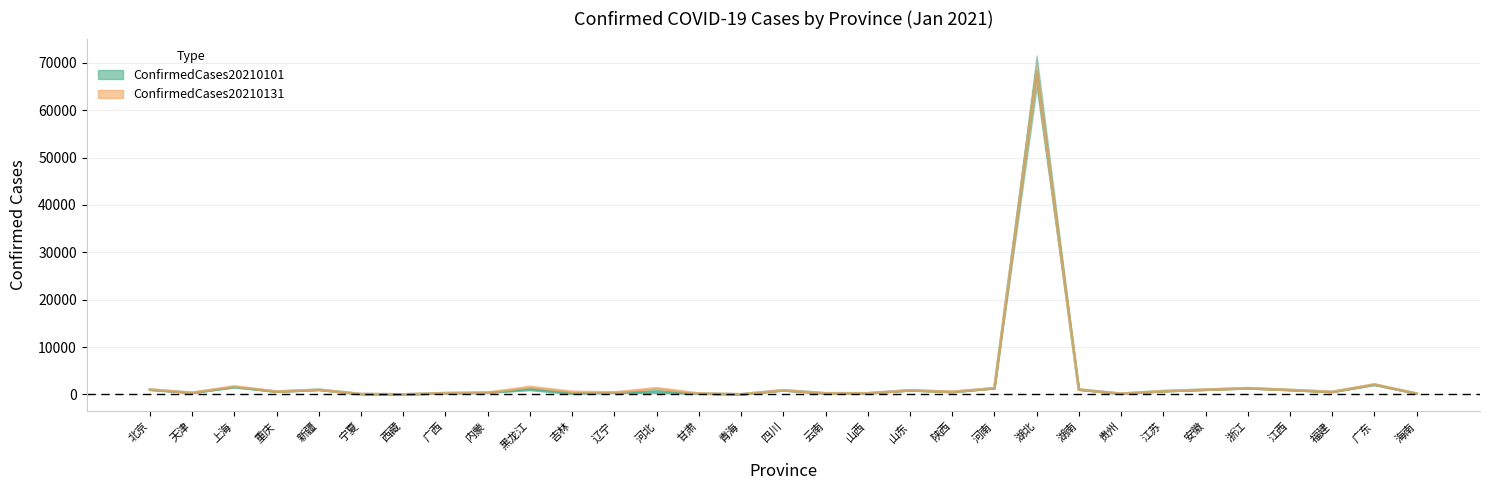

Which series has the widest spread of values?

ConfirmedCases20210131